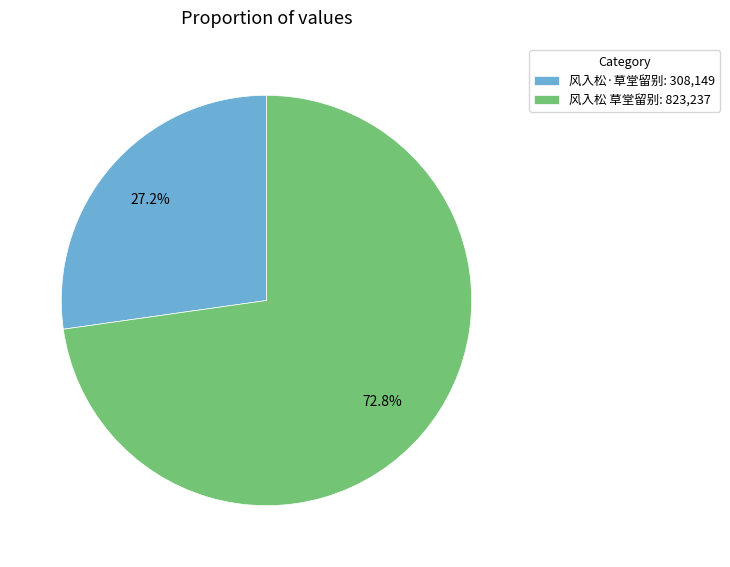

Which category has the smallest portion of the pie?

风入松·草堂留别